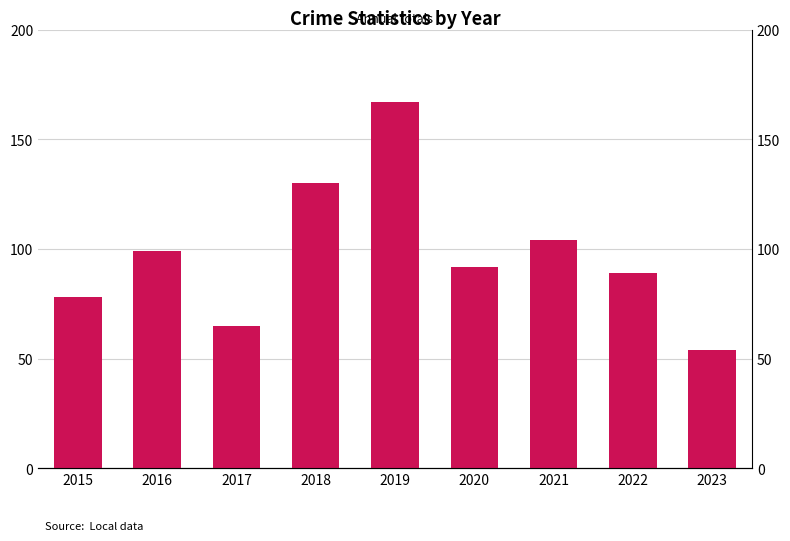

What is the difference between the values at 2023 and 2020?

38